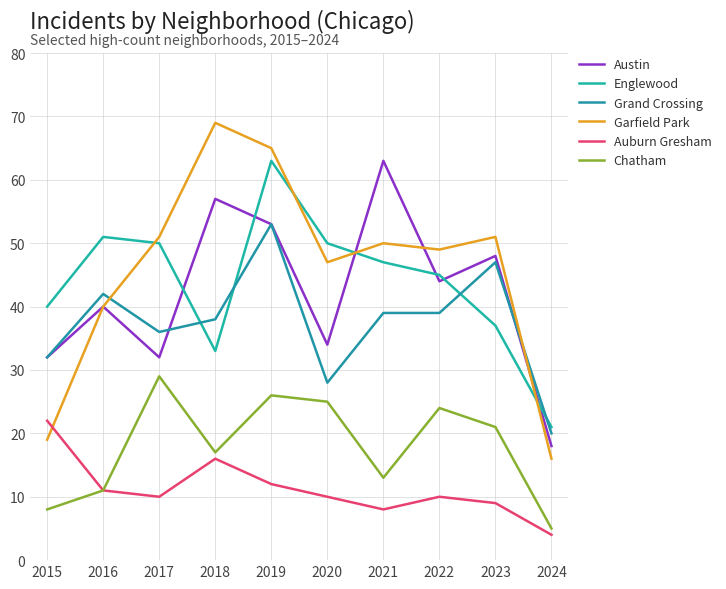

At which category does Austin reach its first local peak?

2016